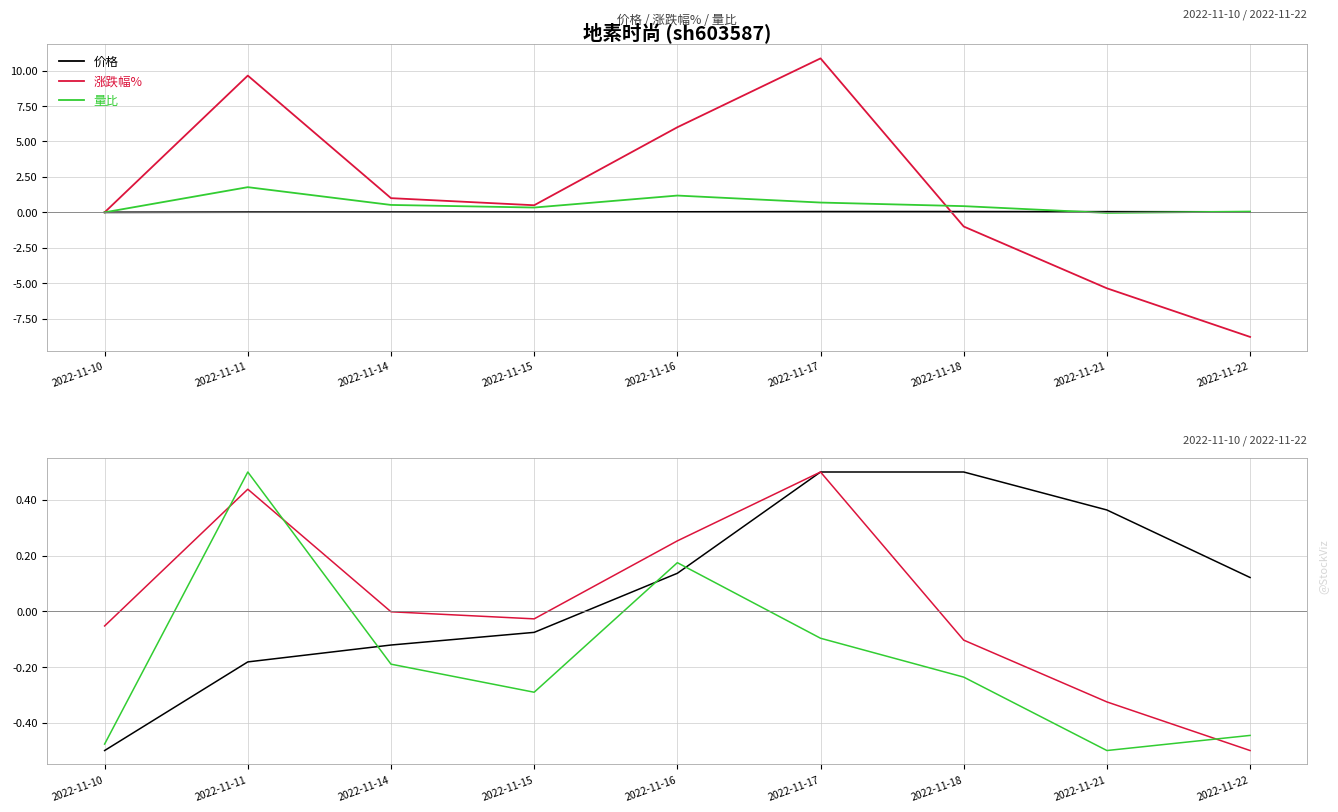

Between 2022-11-11 and 2022-11-22, which series saw the biggest shift?

量比